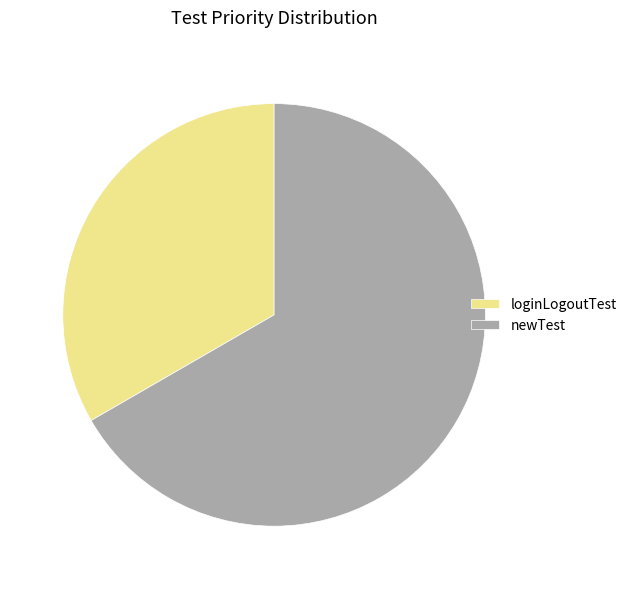

Which has a higher value, loginLogoutTest or newTest?

newTest